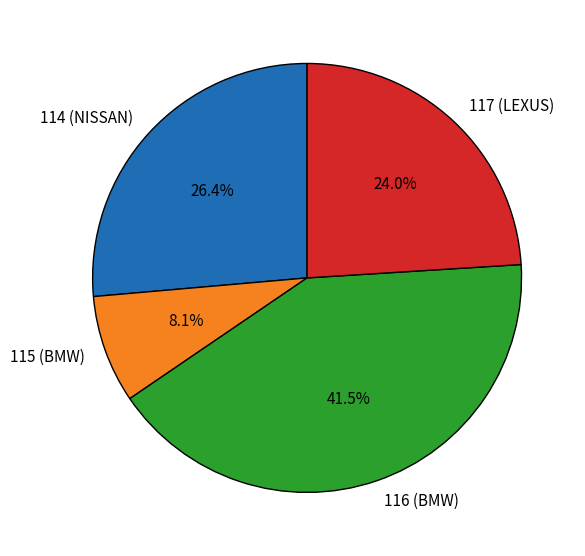

Is the sum of 117 (LEXUS) and 115 (BMW) greater than half?

No